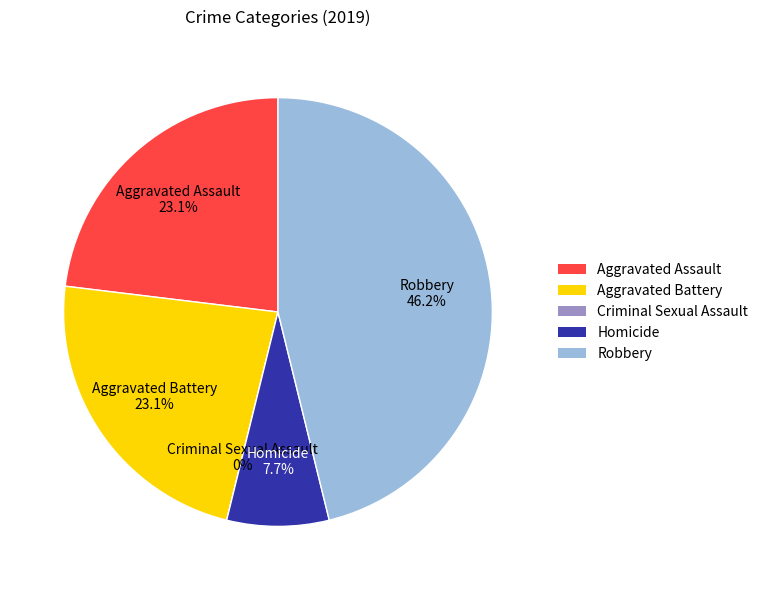

What is the total percentage of Aggravated Battery and Robbery?

69.2%